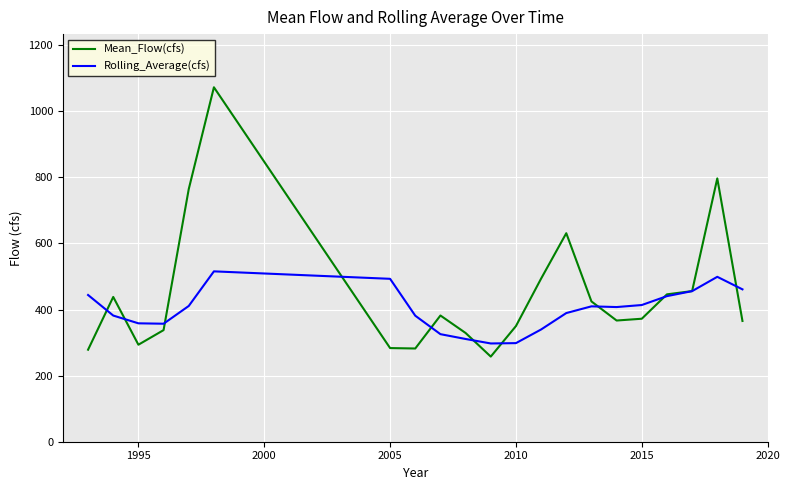

What is the smallest value displayed?

257.6